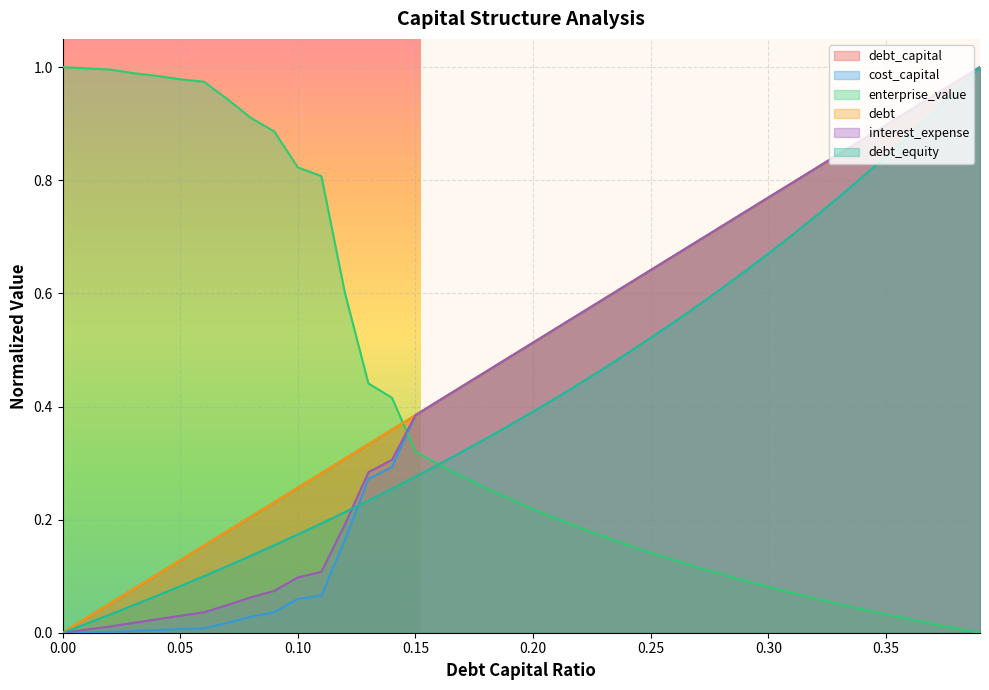

How many data points does each series have?

40